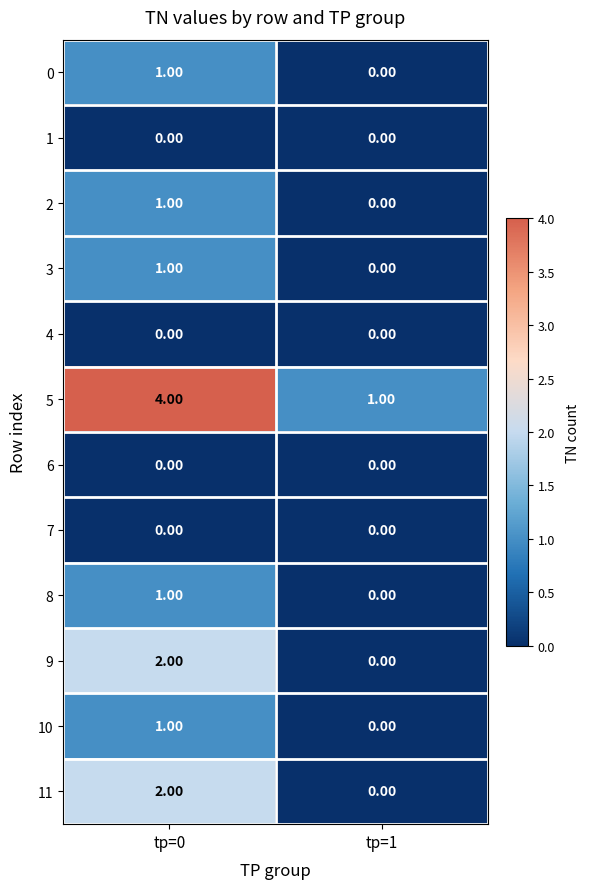

At which category is the sum across all series the highest?

tp=0